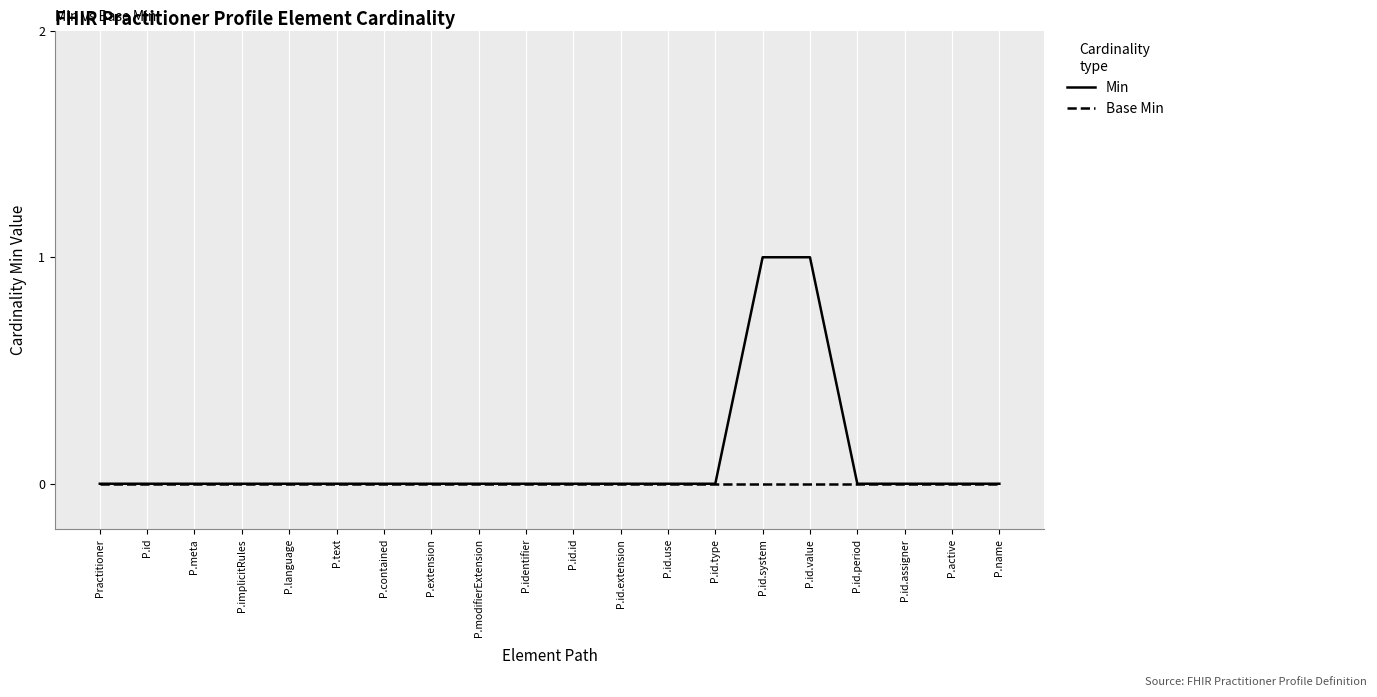

True or false: Min has a value of 0 at P.meta.

True